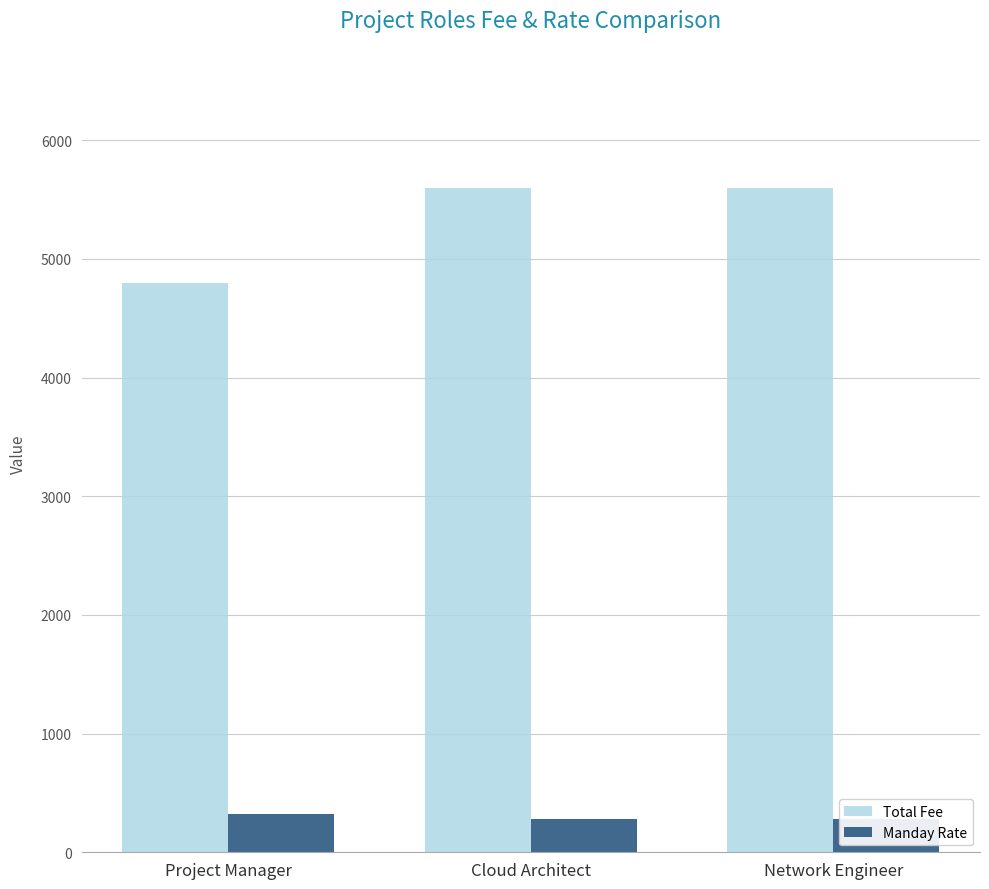

Where is Total Fee nearest to the value 5200?

Project Manager